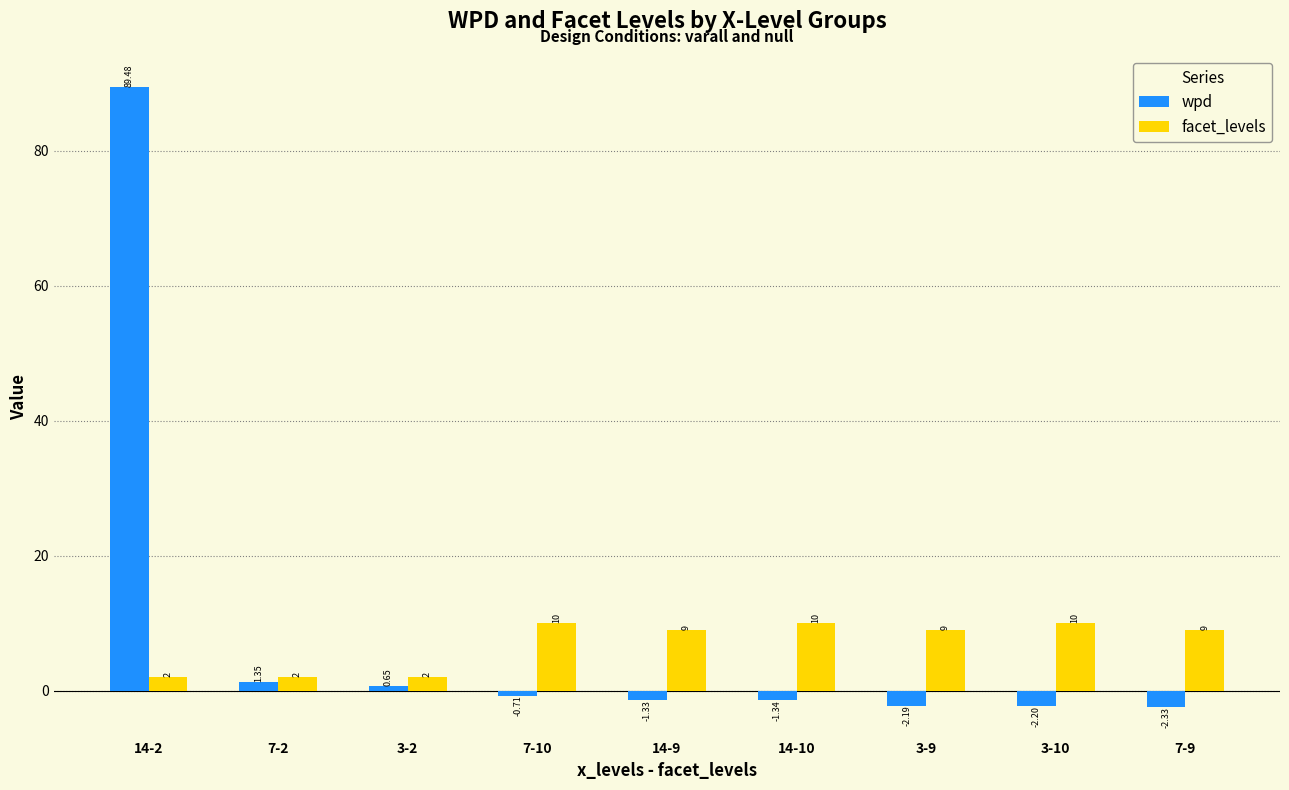

What is the difference between the maximum and second lowest values in the facet_levels series?

8.0